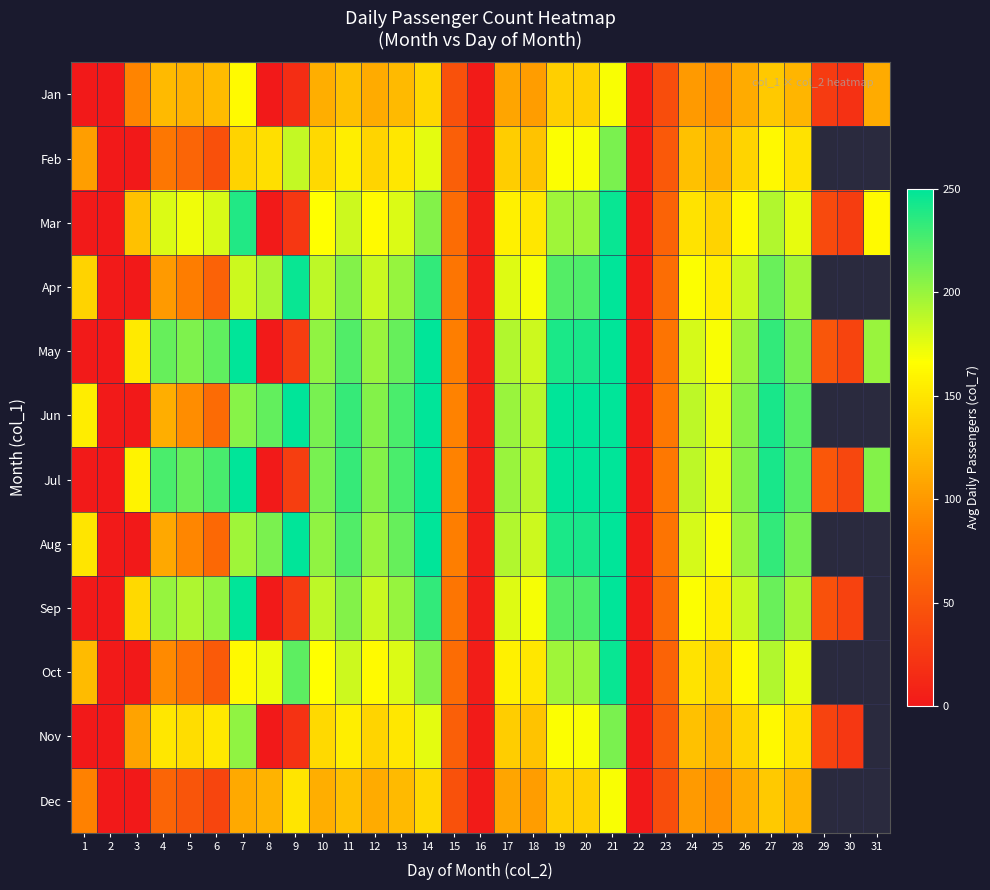

Which series changed the most between 6 and 10?

Jun